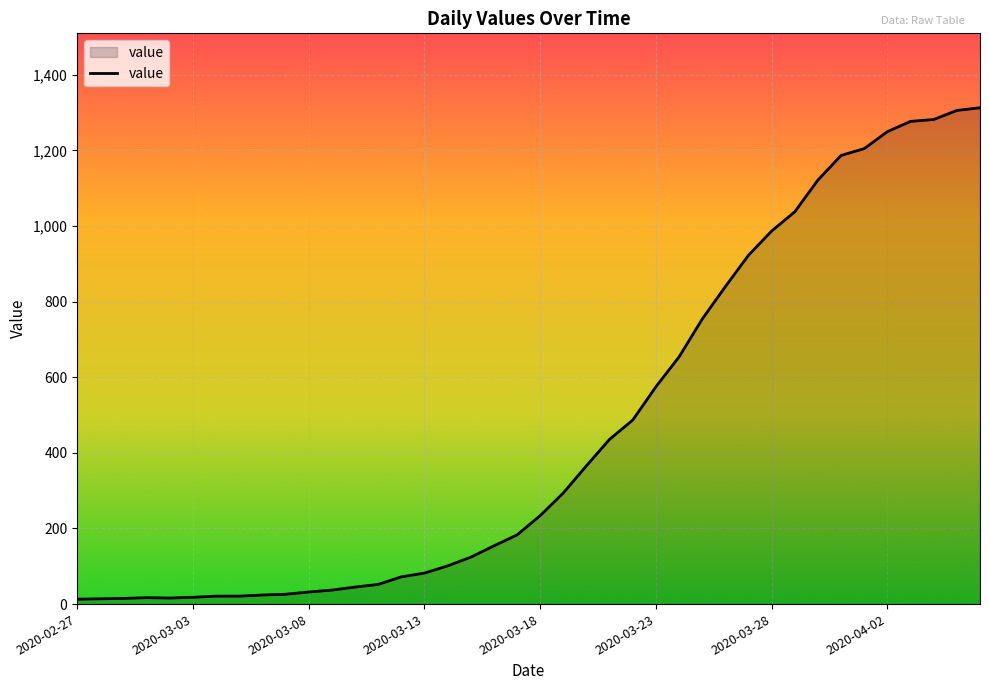

What is the difference between the maximum and minimum values?

1300